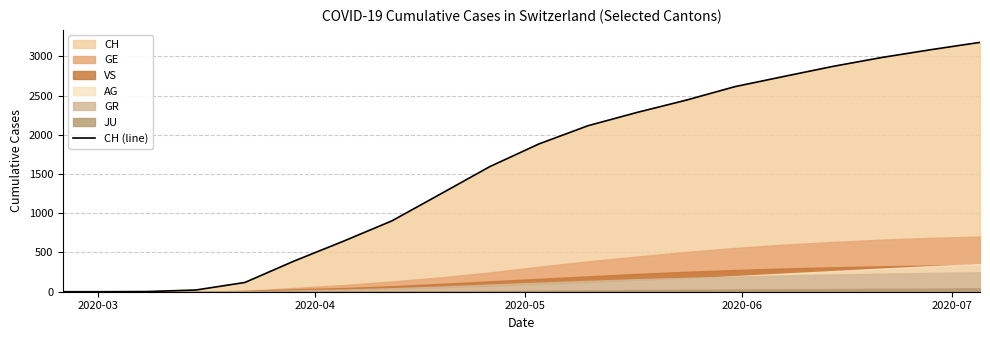

What is the sum of all values?

31114